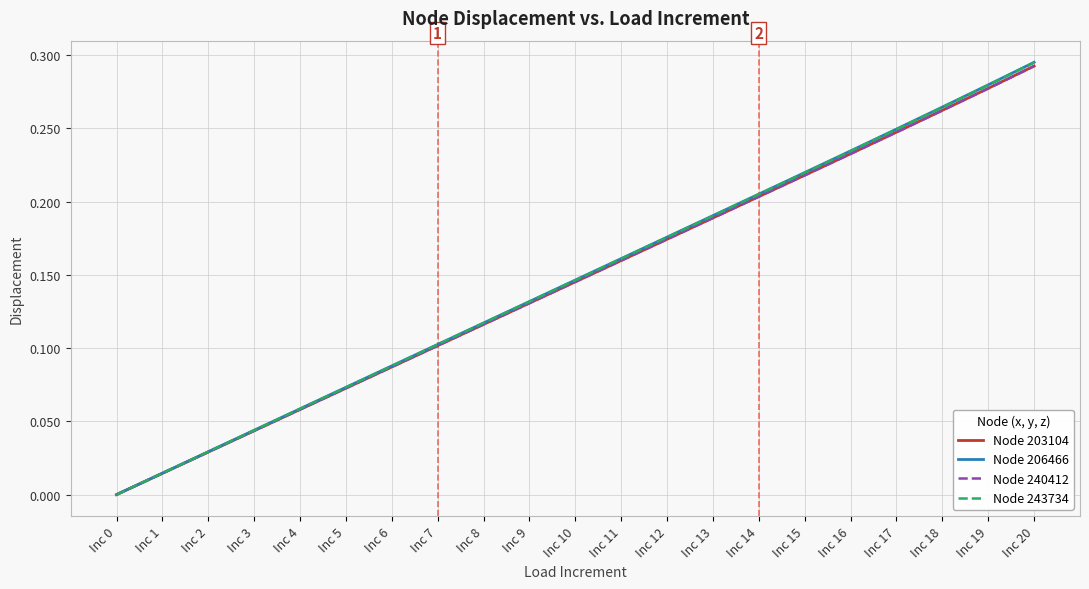

Between Inc 1 and Inc 19, which series saw the biggest shift?

Node 206466